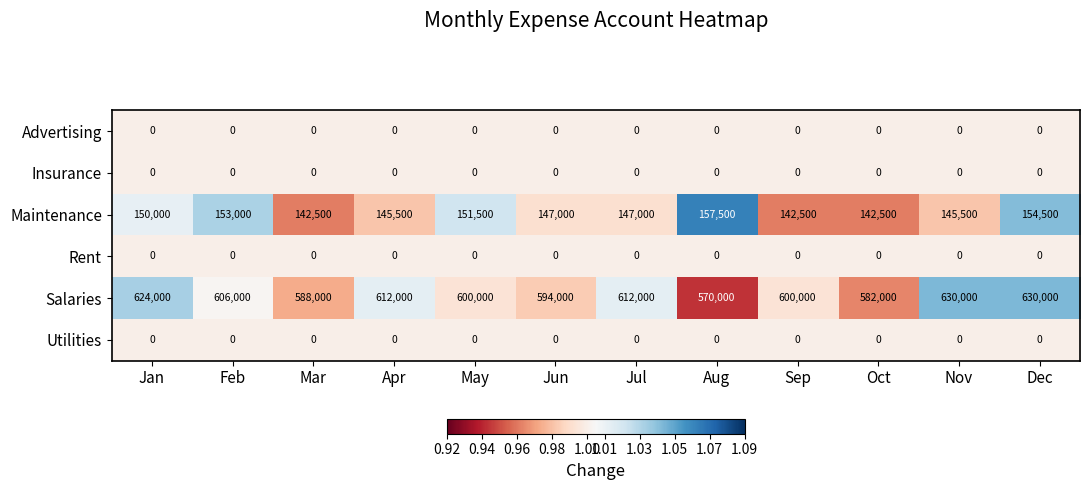

What is the total value across all series at Jun?

741000